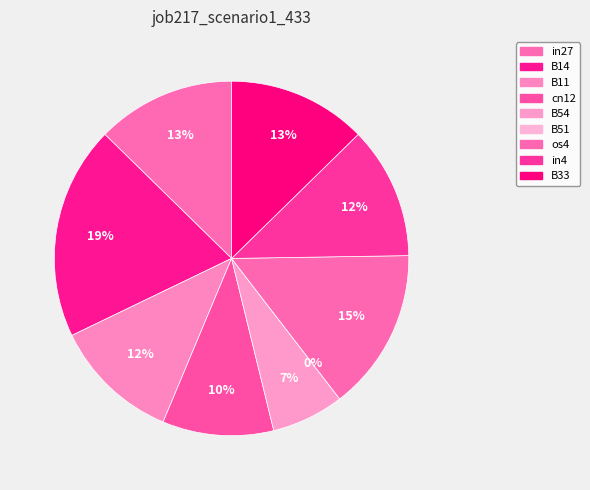

Is there any slice that represents more than half of the pie?

No